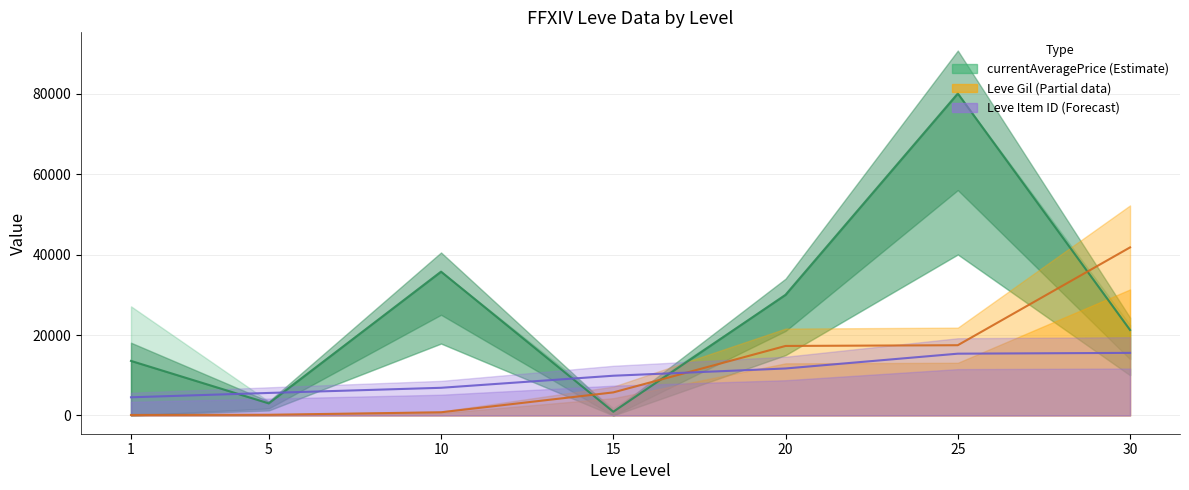

What is the value of the Leve Item ID point at the 4th from the left?

9880.0